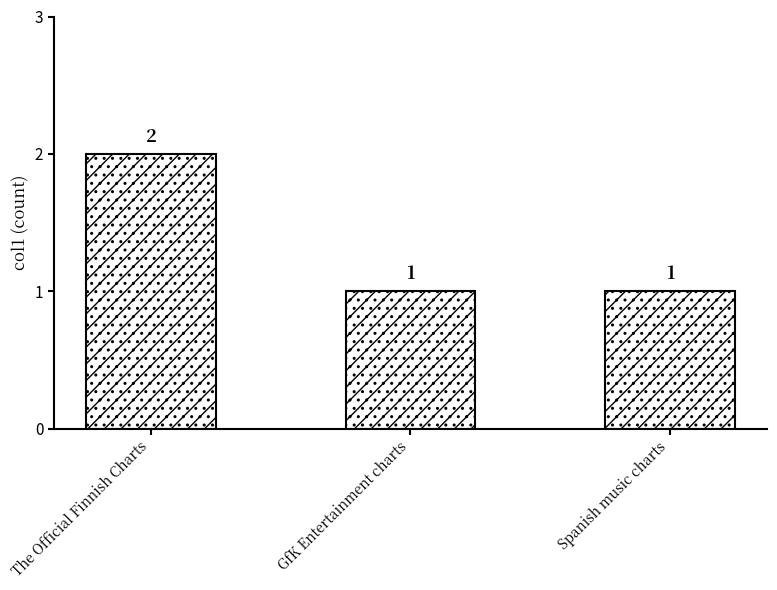

The value at Spanish music charts is 1. True or false?

True